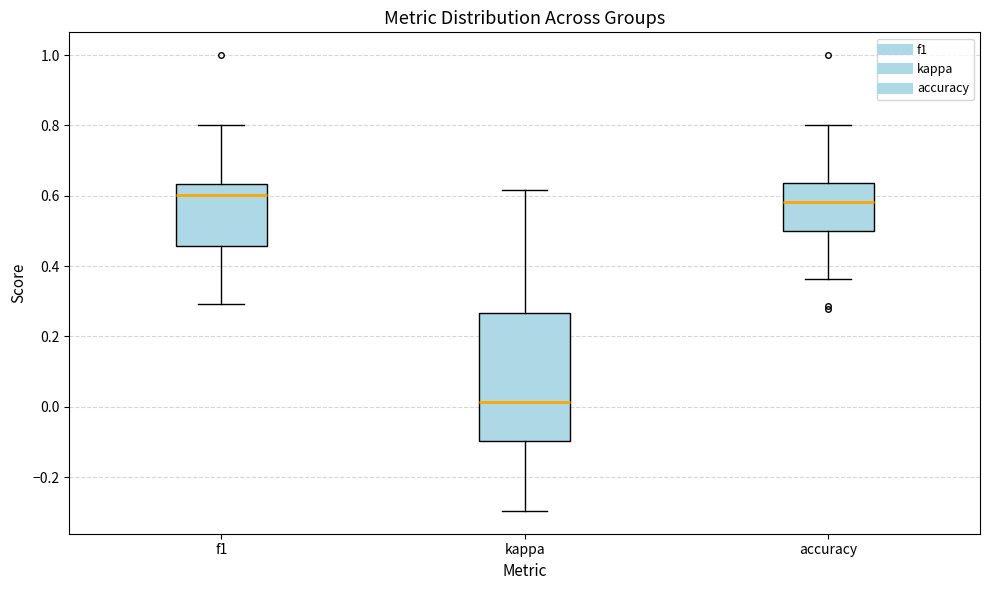

Reading left to right, read every box against the y-axis: the position of its median line, the range the box covers, and the ends of its whiskers. The values are not printed on the chart, so give them approximately, as read against the axis.

f1: median 0.60, box 0.46 to 0.64, whiskers 0.30 to 0.80
kappa: median 0.02, box -0.10 to 0.26, whiskers -0.30 to 0.62
accuracy: median 0.58, box 0.50 to 0.64, whiskers 0.36 to 0.80